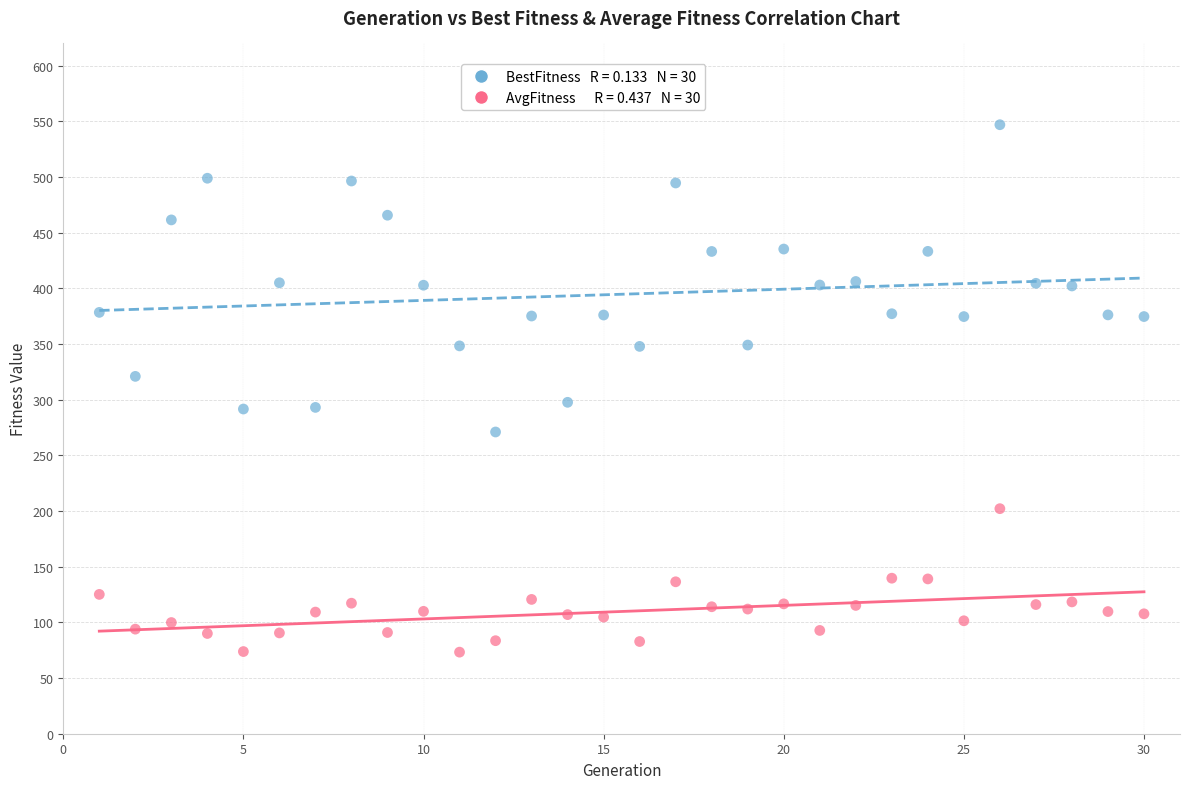

Across all data points, what is the range of Y values (max minus min)?

473.7